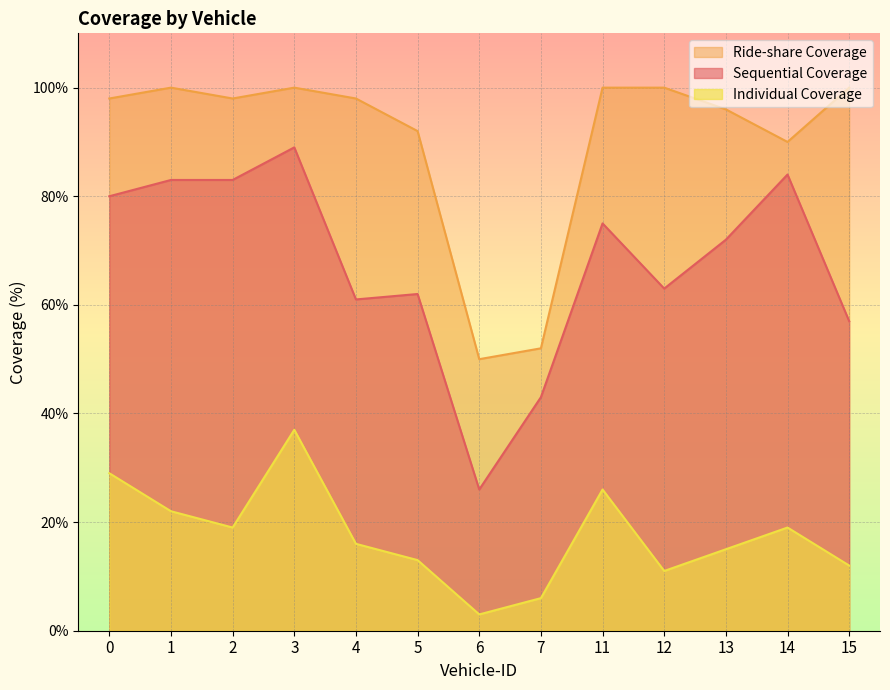

List the series in order of their overall mean, highest first.

Ride-share Coverage, Sequential Coverage, Individual Coverage